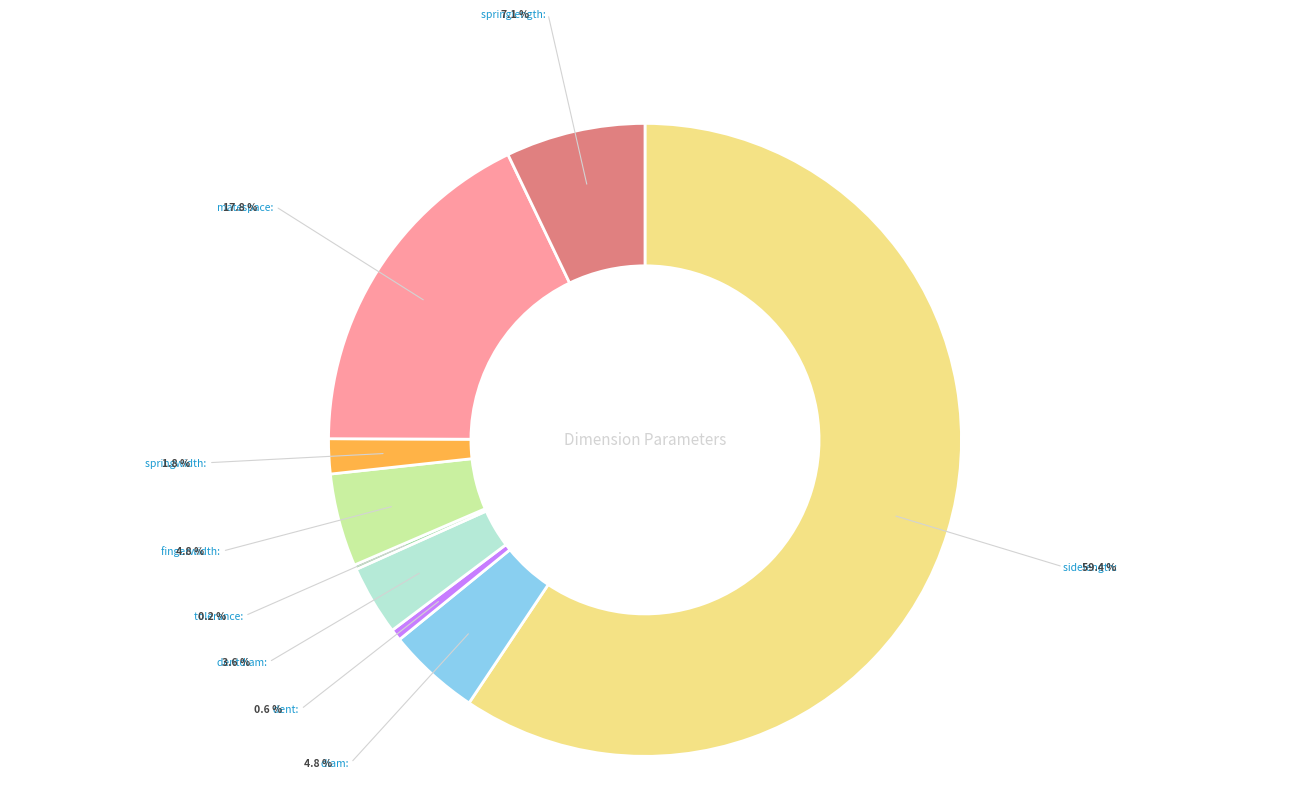

Is there a majority slice in this chart?

Yes